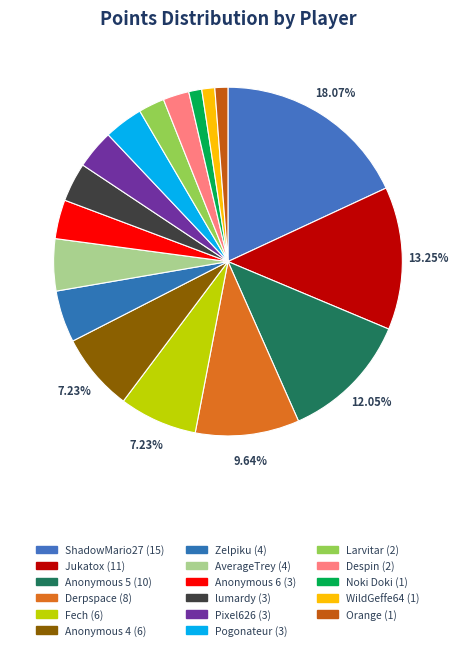

What percentage is NOT represented by Larvitar?

97.6%